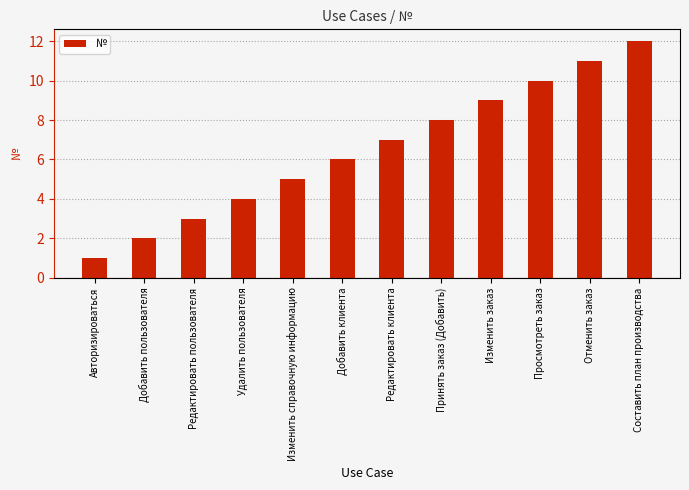

Rank the categories by value from highest to lowest.

Составить план производства, Отменить заказ, Просмотреть заказ, Изменить заказ, Принять заказ (Добавить), Редактировать клиента, Добавить клиента, Изменить справочную информацию, Удалить пользователя, Редактировать пользователя, Добавить пользователя, Авторизироваться